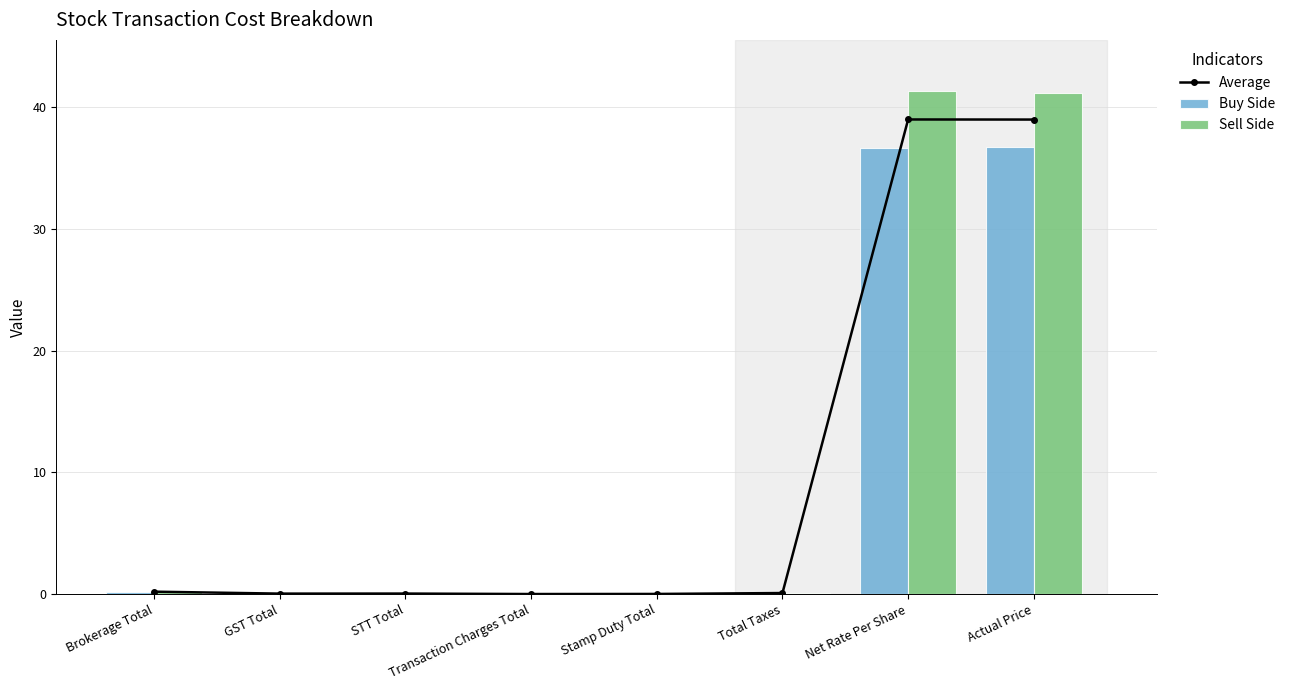

Count the number of data series in this chart.

3